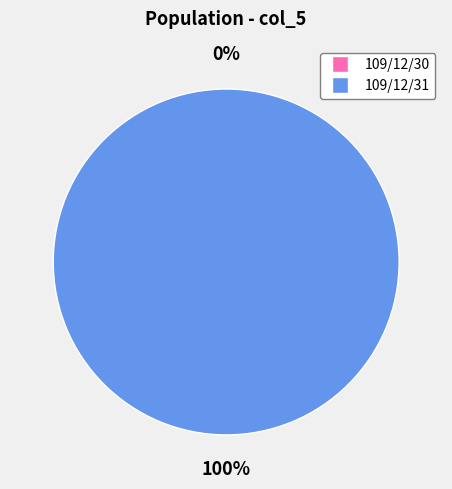

What is the change in value from 109/12/30 to 109/12/31?

+27000